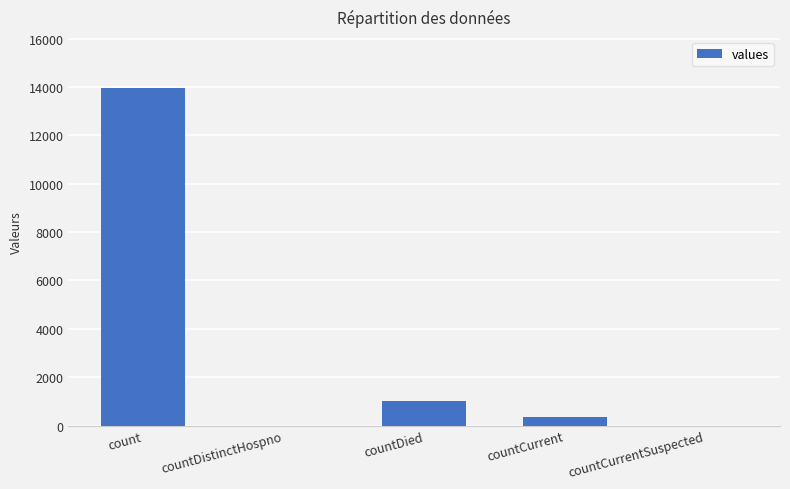

The chart shows a value of 371 at countCurrent. True or false?

True